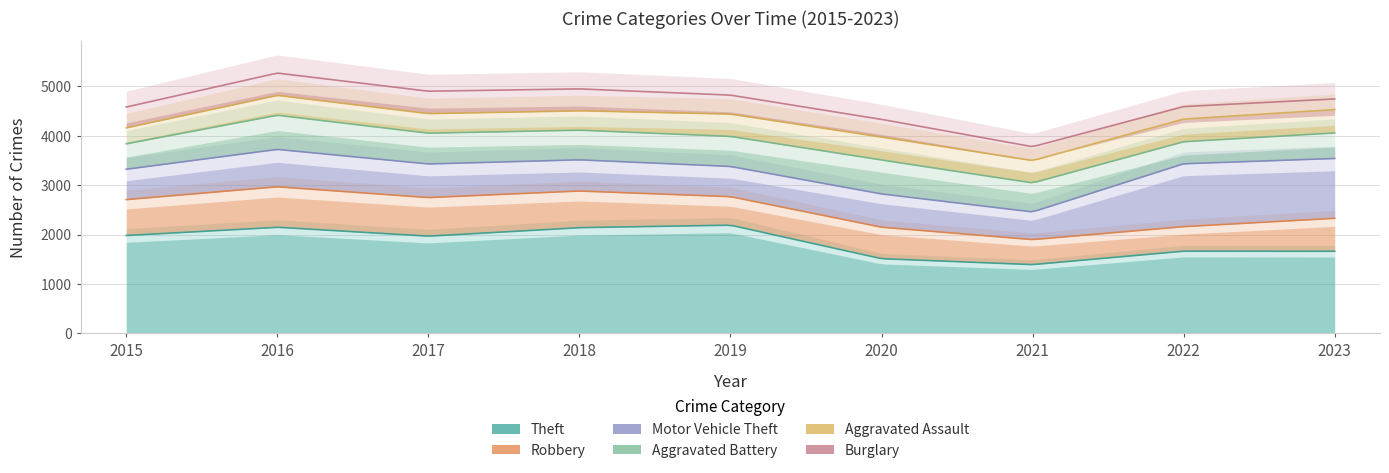

True or false: Robbery and Burglary cross at least once.

False